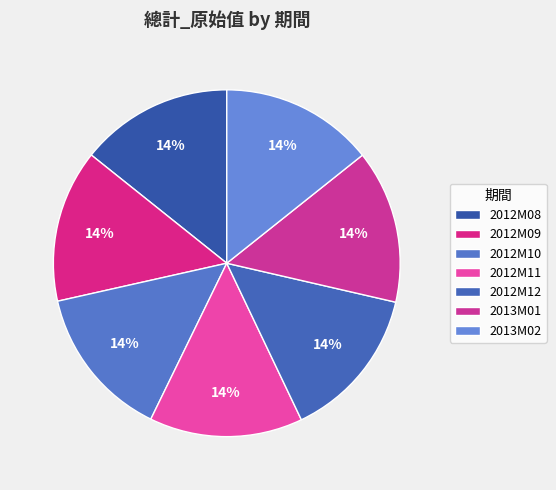

Rank the categories by value from lowest to highest.

2012M09, 2012M10, 2012M08, 2013M02, 2012M11, 2012M12, 2013M01